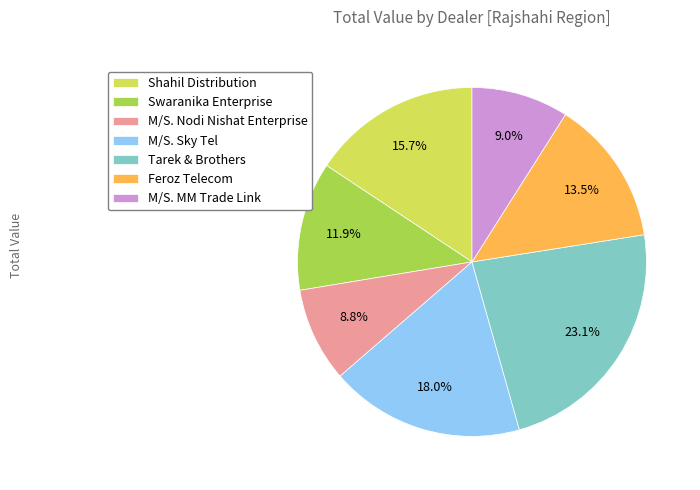

True or false: M/S. MM Trade Link accounts for 1% of the total.

False